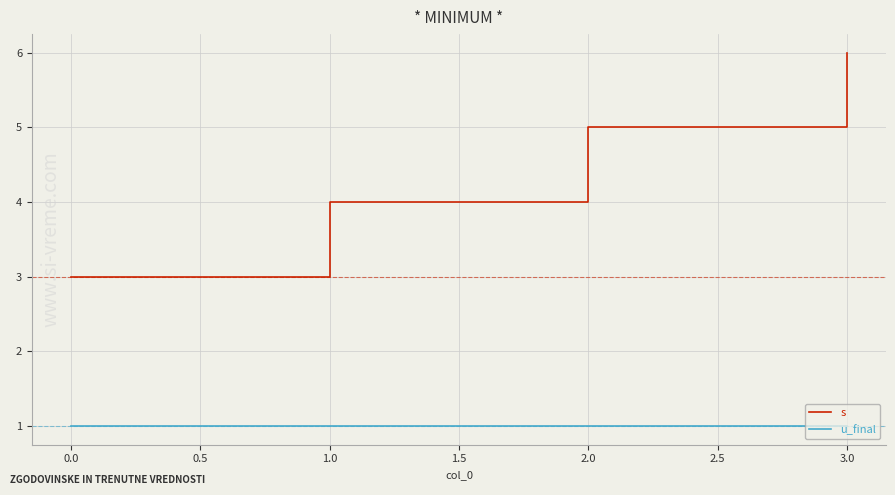

Which series has the largest total across all categories?

s